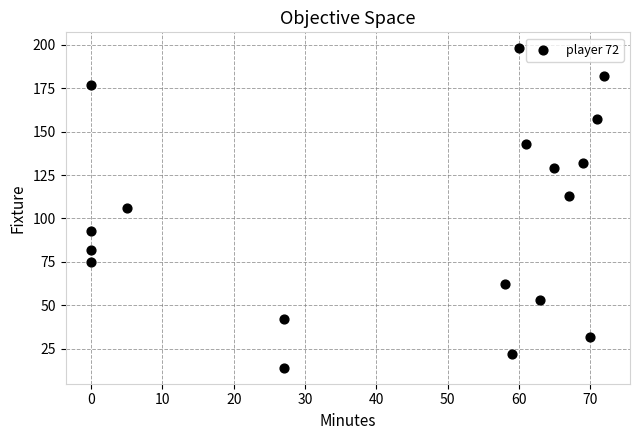

What is the range of X values (max minus min)?

72